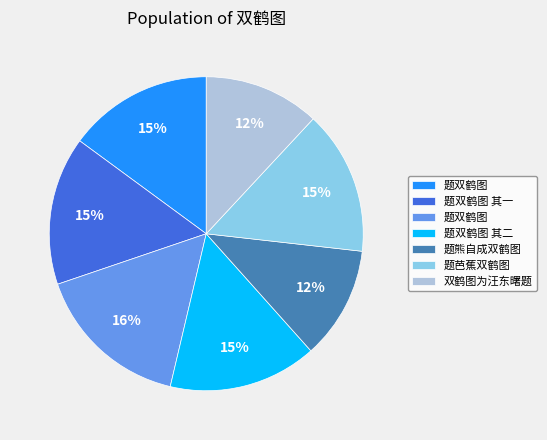

Does any single category account for the majority?

No